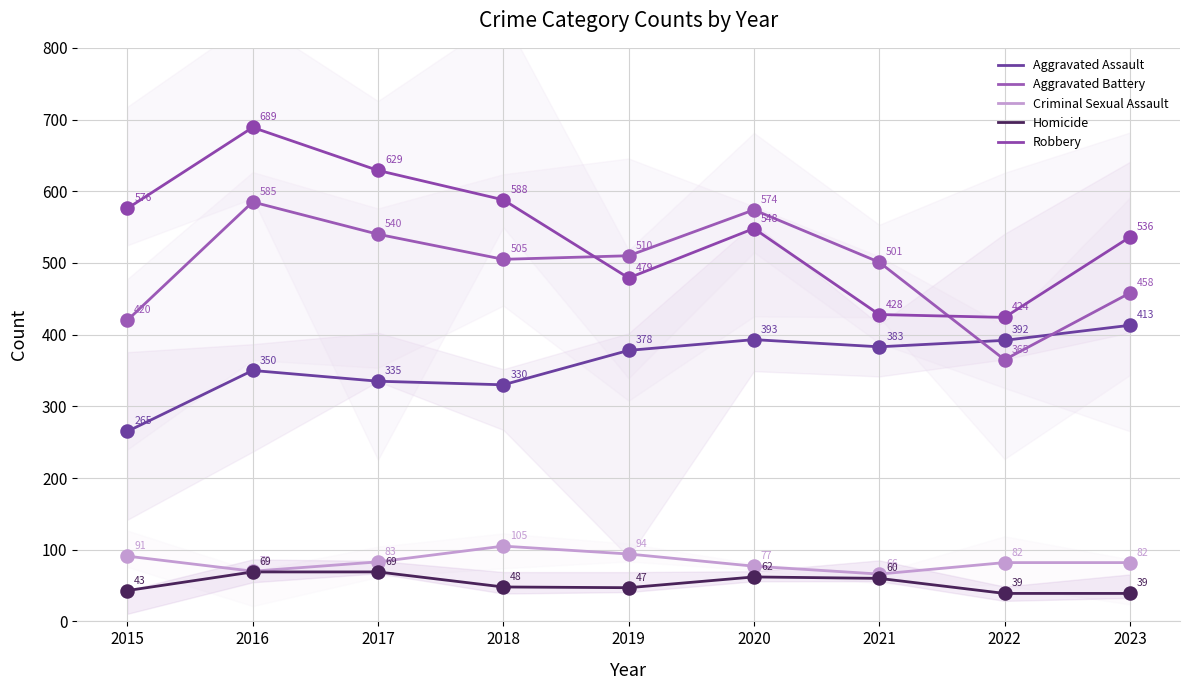

At which category is the sum across all series the highest?

2016